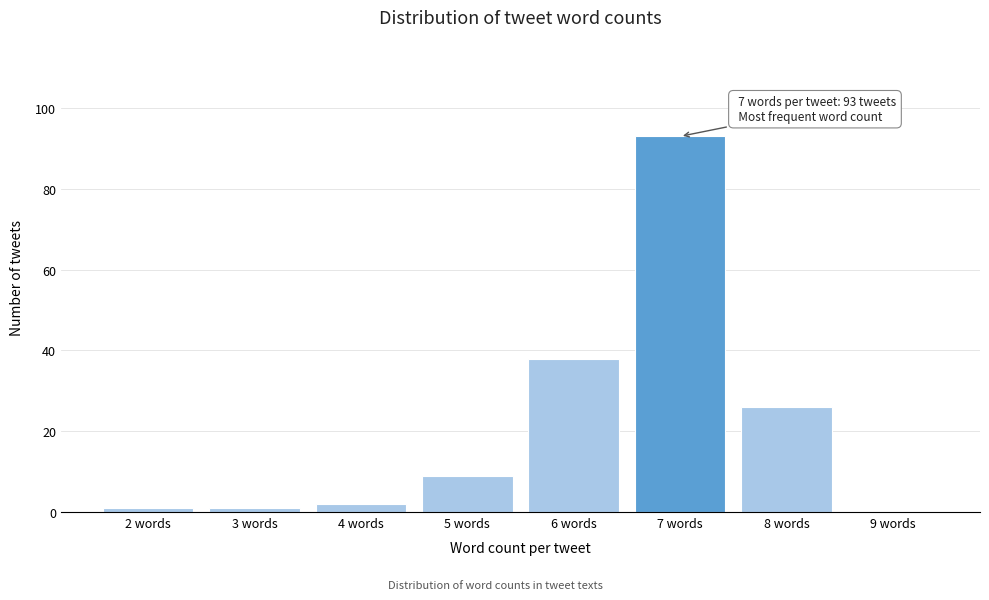

Reading left to right, list all the values displayed in this chart.

2 words=1	3 words=1	4 words=2	5 words=9	6 words=38	7 words=93	8 words=26	9 words=0